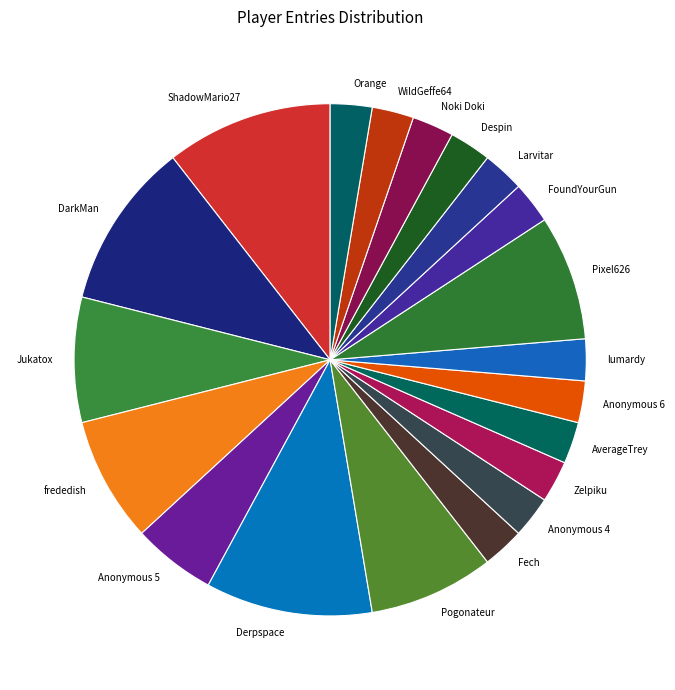

Is it true that Pogonateur is 14% of the pie?

False